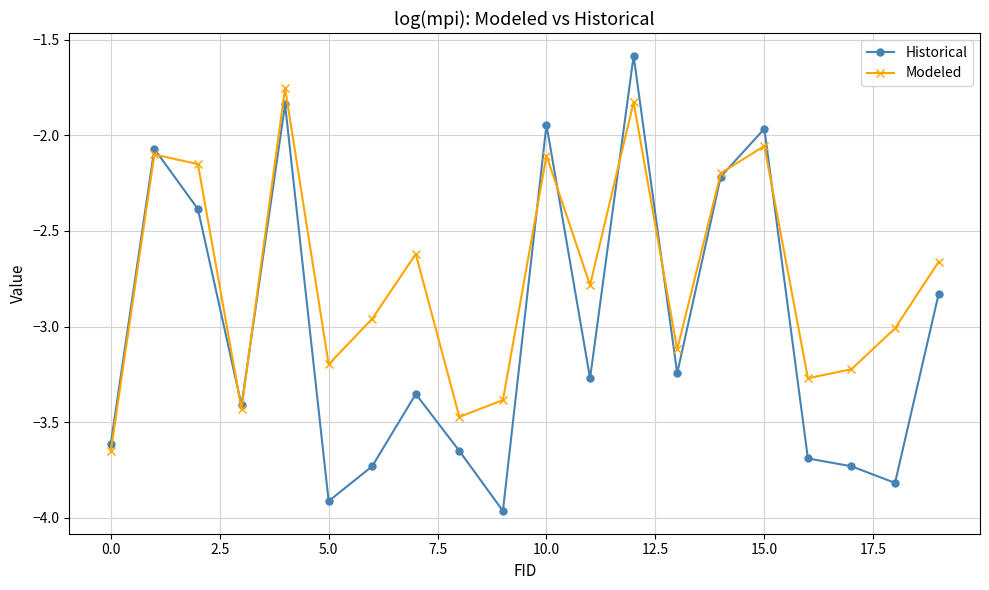

Which series has the largest range (max minus min)?

Historical